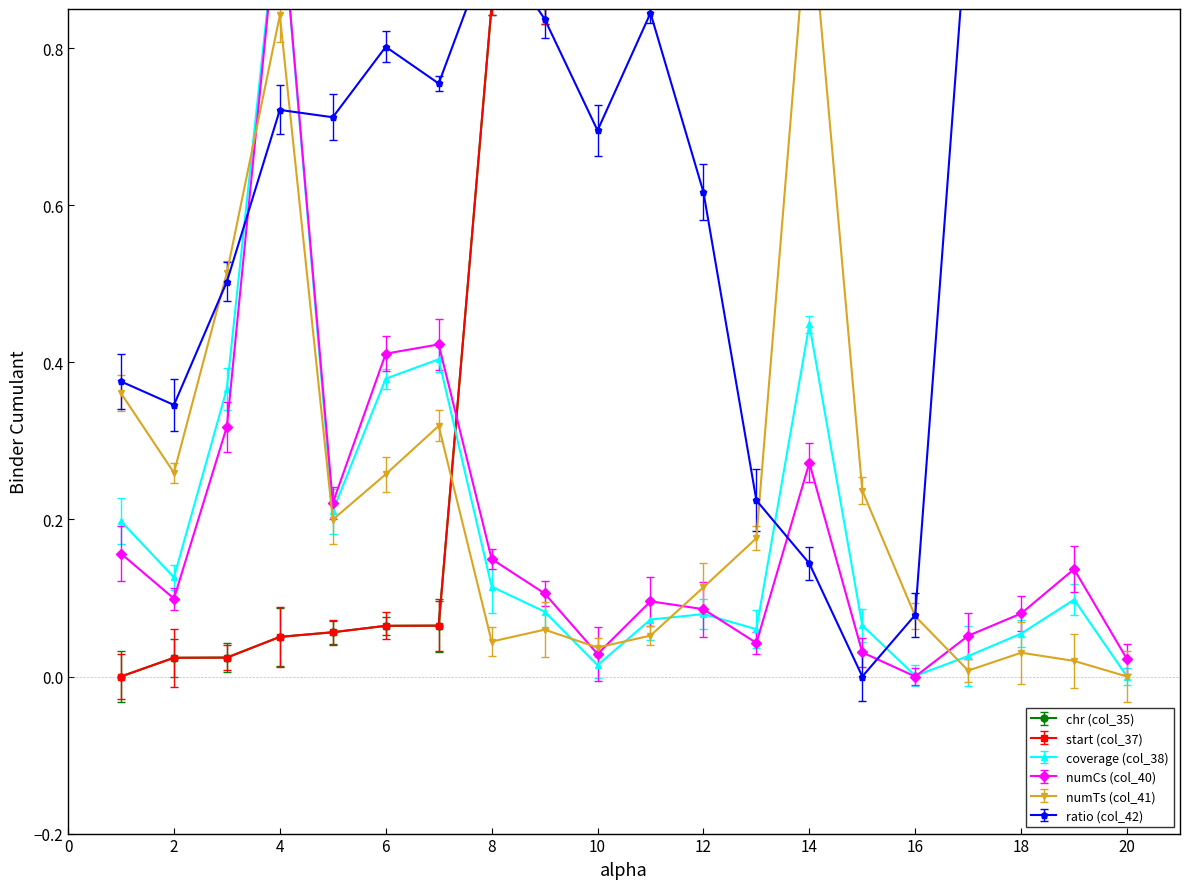

What is the total value across all series at 7?

2.0